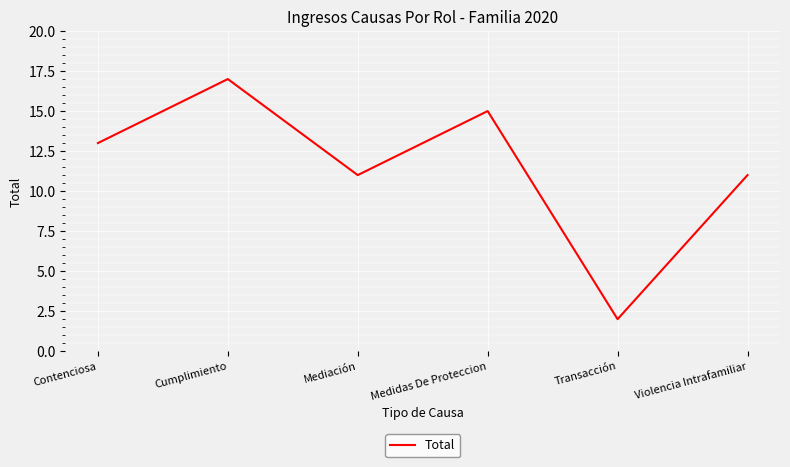

Read the value at Medidas De Proteccion, to the nearest 5.

15